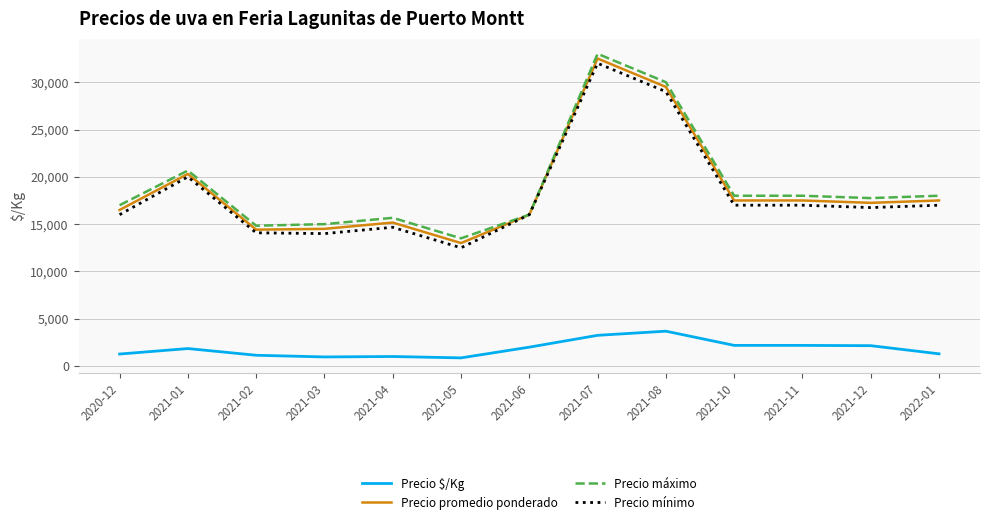

What are all the series names shown in the legend?

Precio $/Kg, Precio promedio ponderado, Precio máximo, Precio mínimo